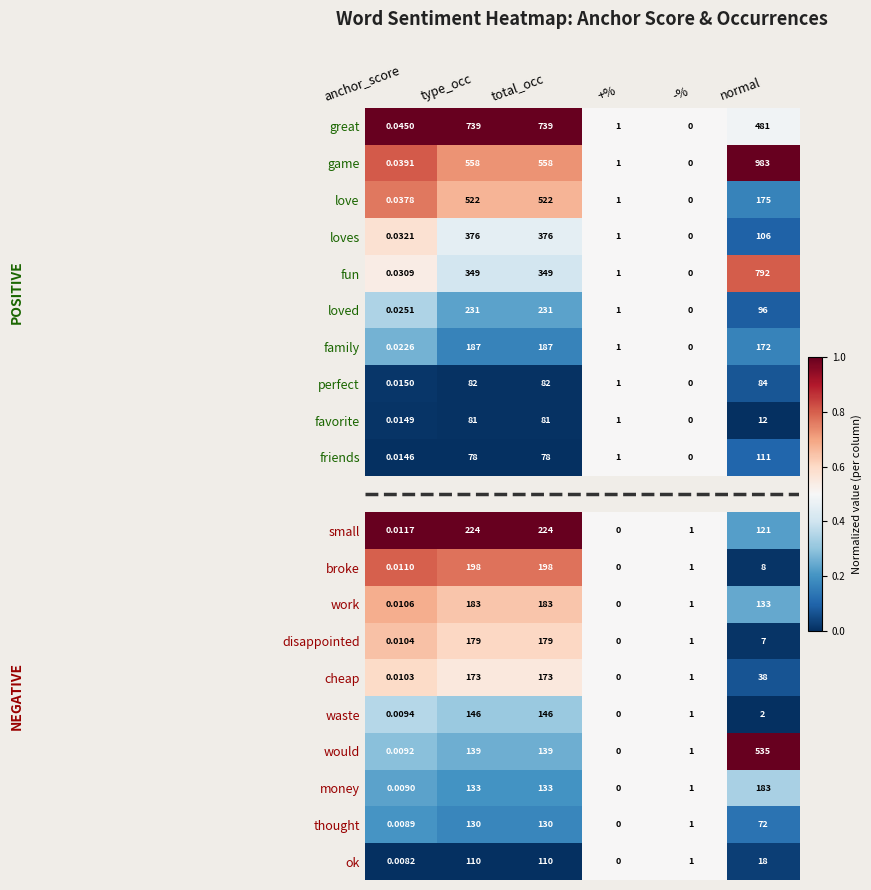

Count the number of data series in this chart.

21